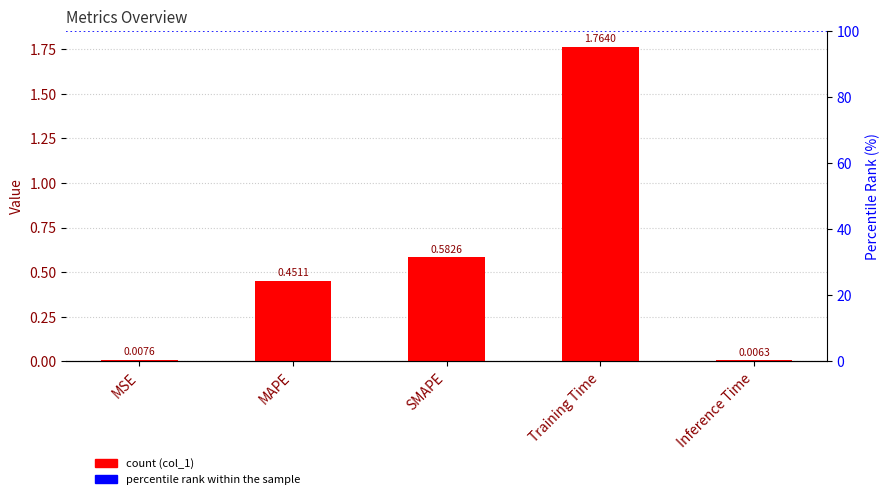

The chart shows a value of 1.8 at Training Time. True or false?

True